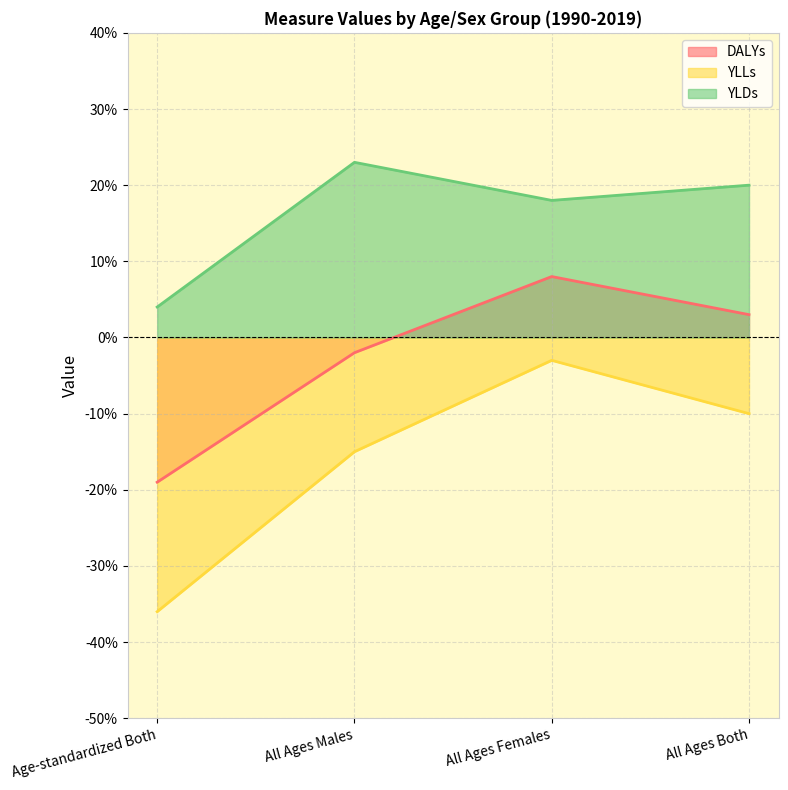

What is the difference between the highest and lowest values at All Ages Males?

0.4